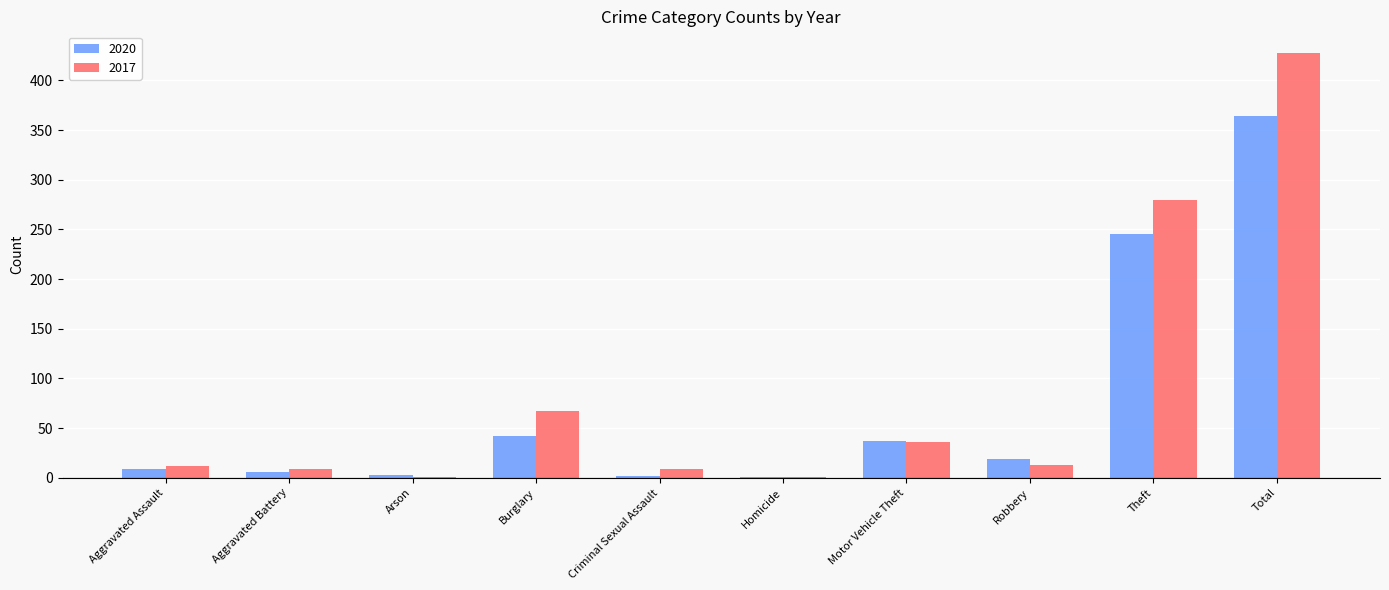

What value does the 2017 series have at Homicide?

1